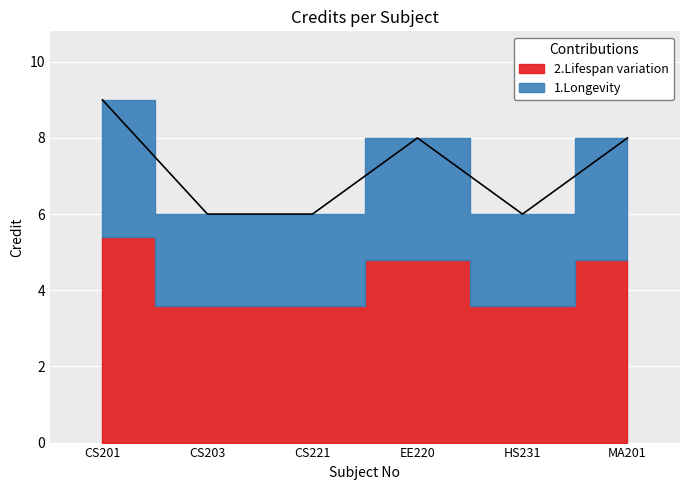

What is the difference between the second highest and second lowest values?

2